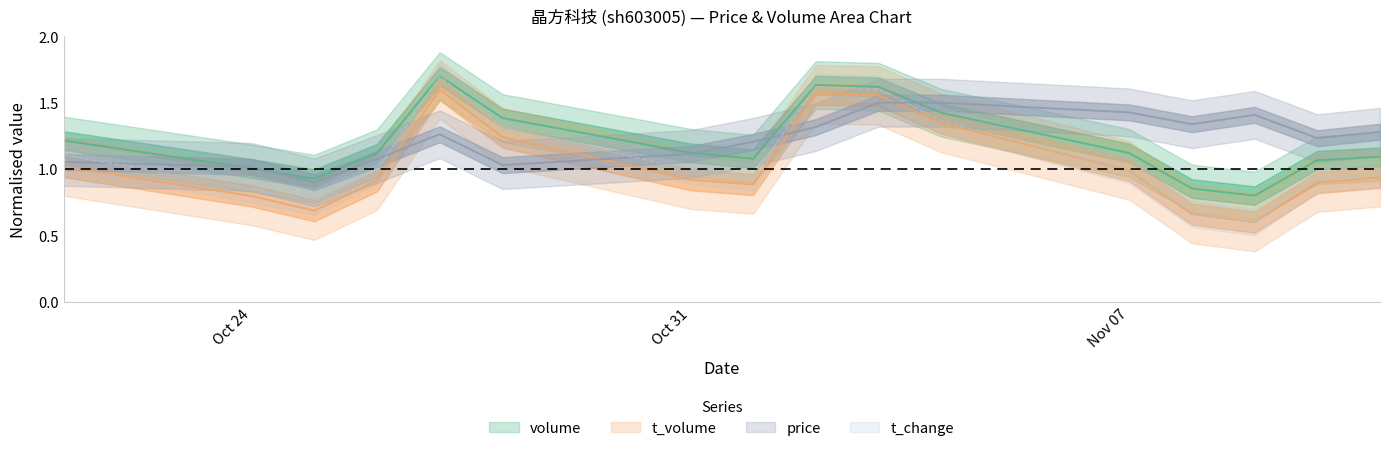

How many values in the price series are below 1?

1